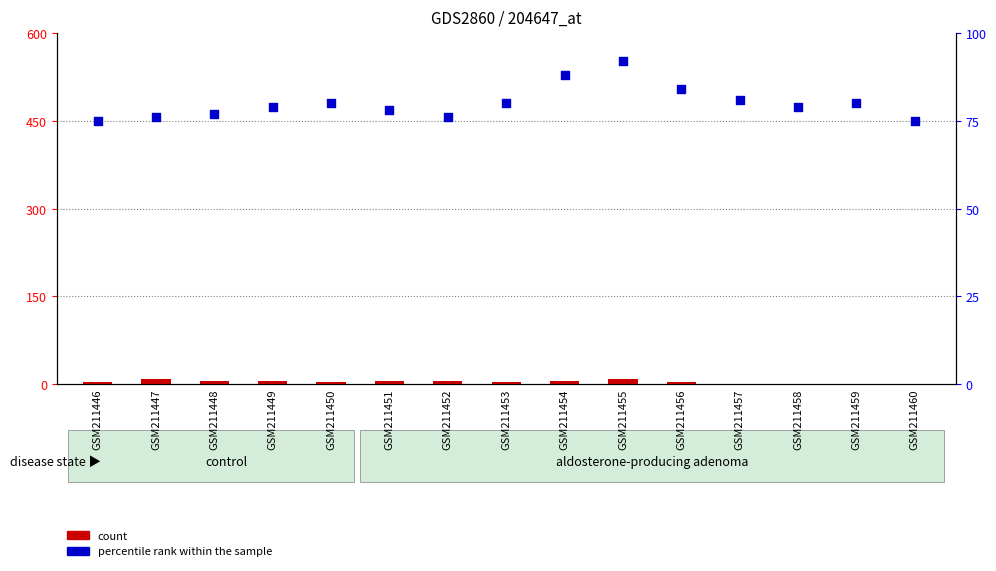

Which series reaches the minimum Y coordinate?

count